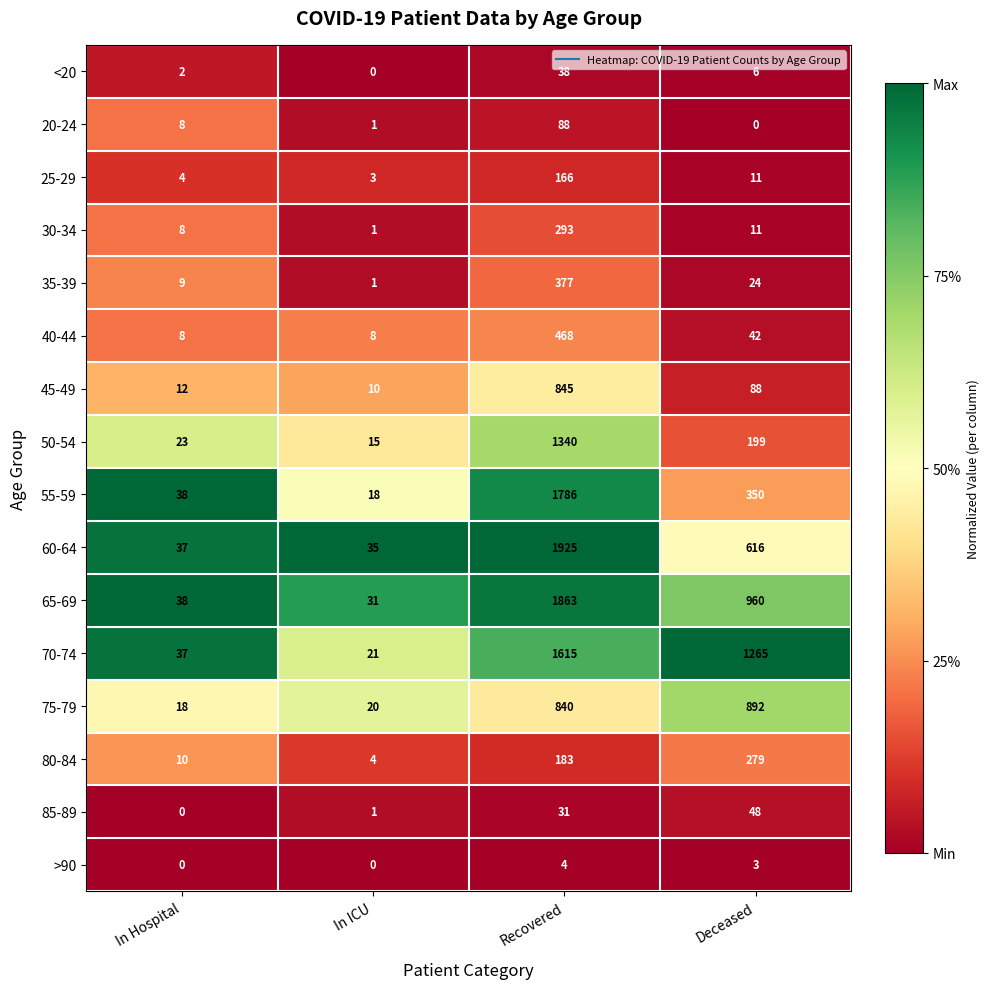

Which series has the largest total across all categories?

70-74